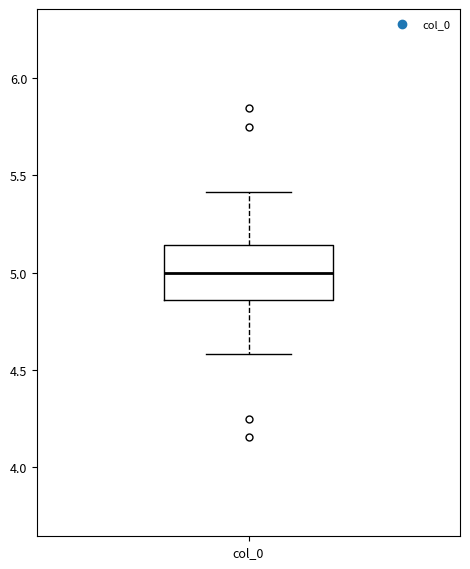

Where is the lower edge of the box for col_0 on the y-axis? The values are not printed on the chart, so give them approximately, as read against the axis.

4.85